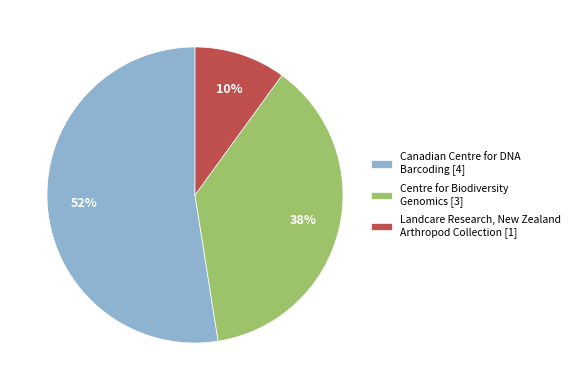

Is the sum of Landcare Research, New Zealand Arthropod Collection [1] and Centre for Biodiversity Genomics [3] greater than half?

No